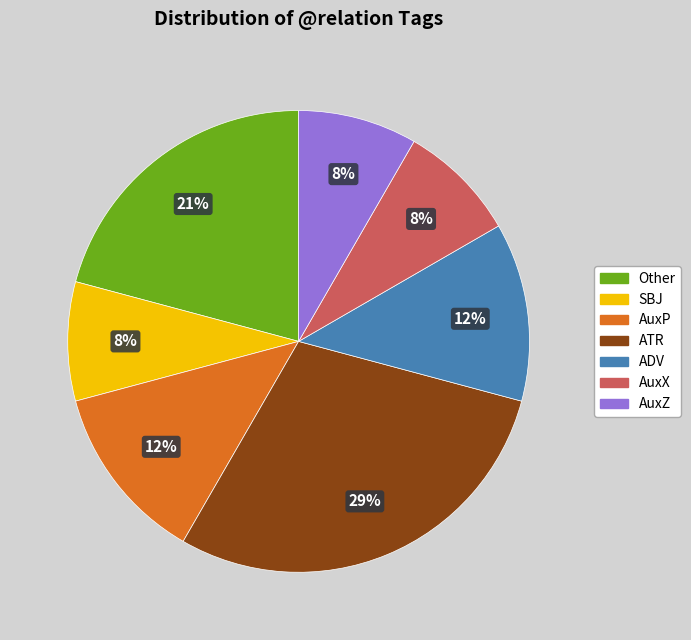

Is there any slice that represents more than half of the pie?

No